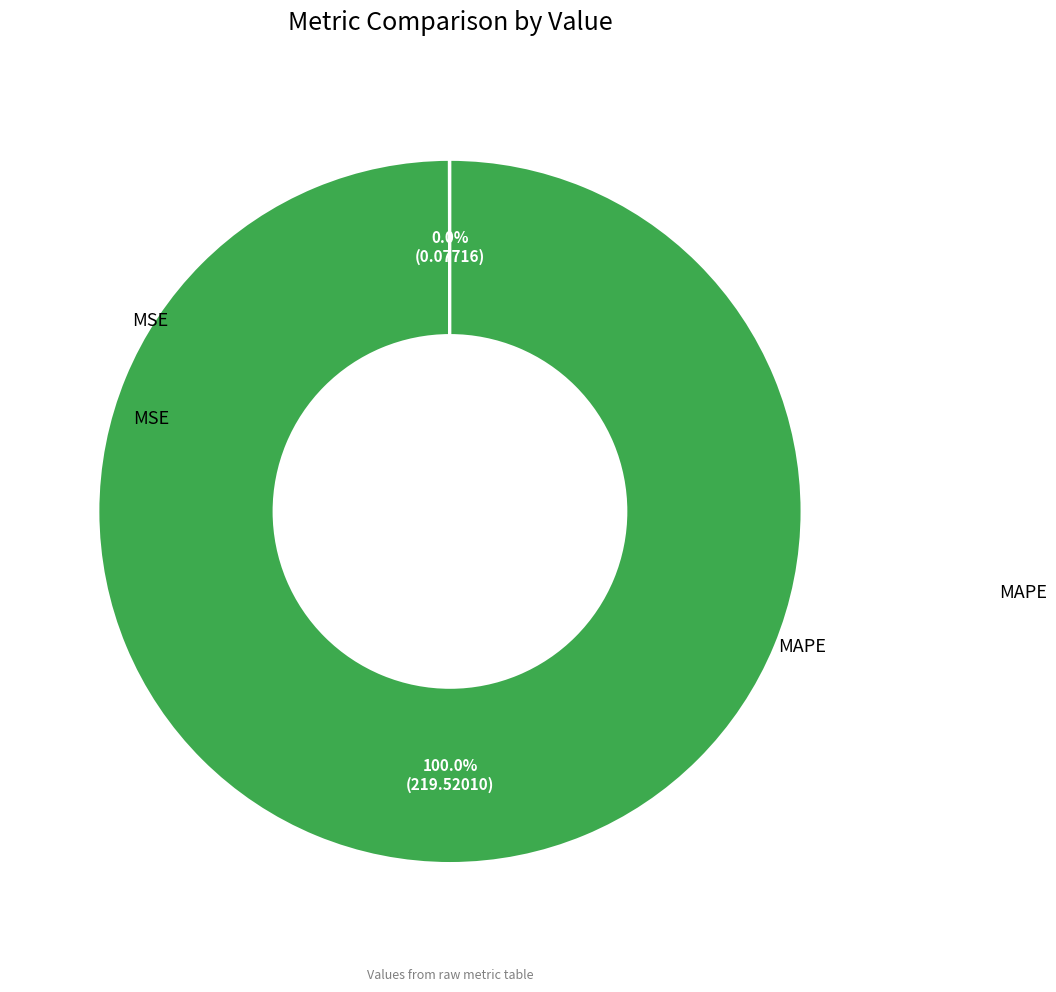

What is the change in value from MSE to MAPE?

+219.4